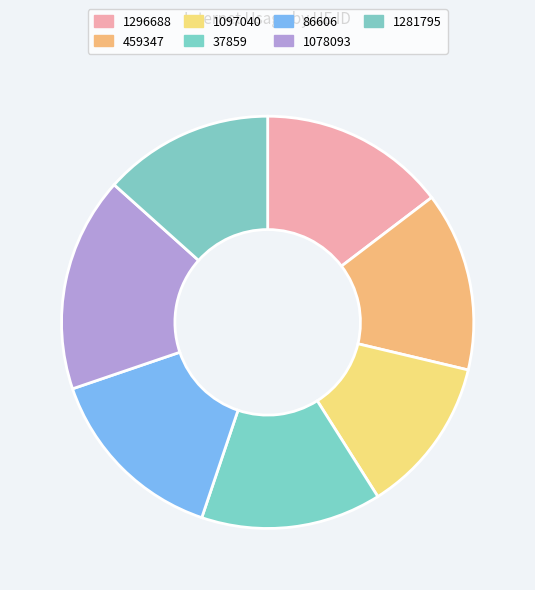

Approximately how many times larger is the value at 1078093 compared to 459347?

1.2